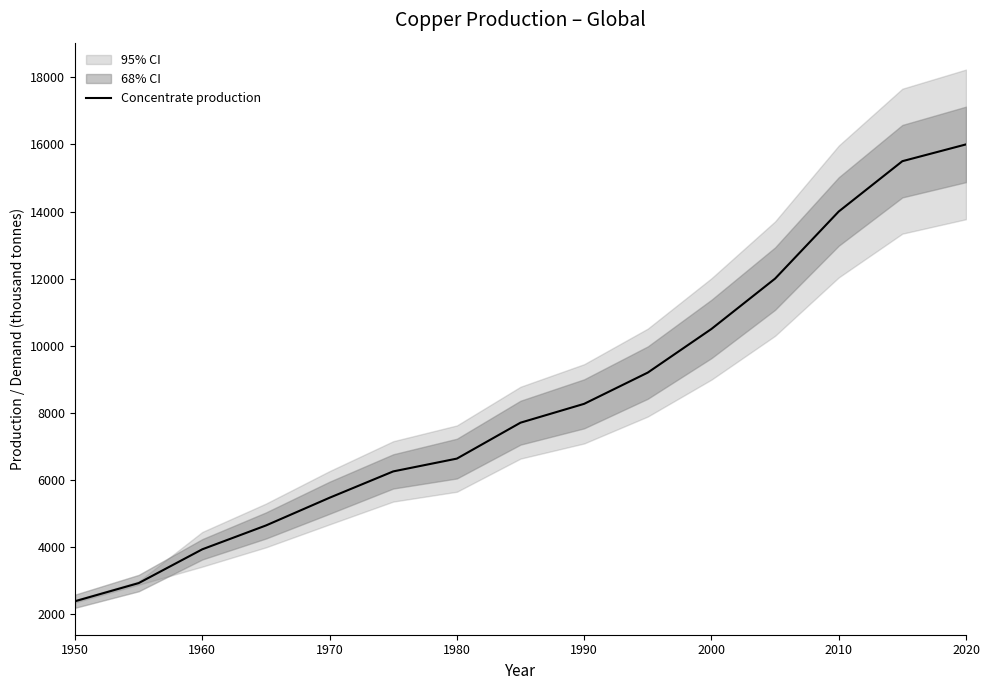

What is the smallest value displayed?

2385.7